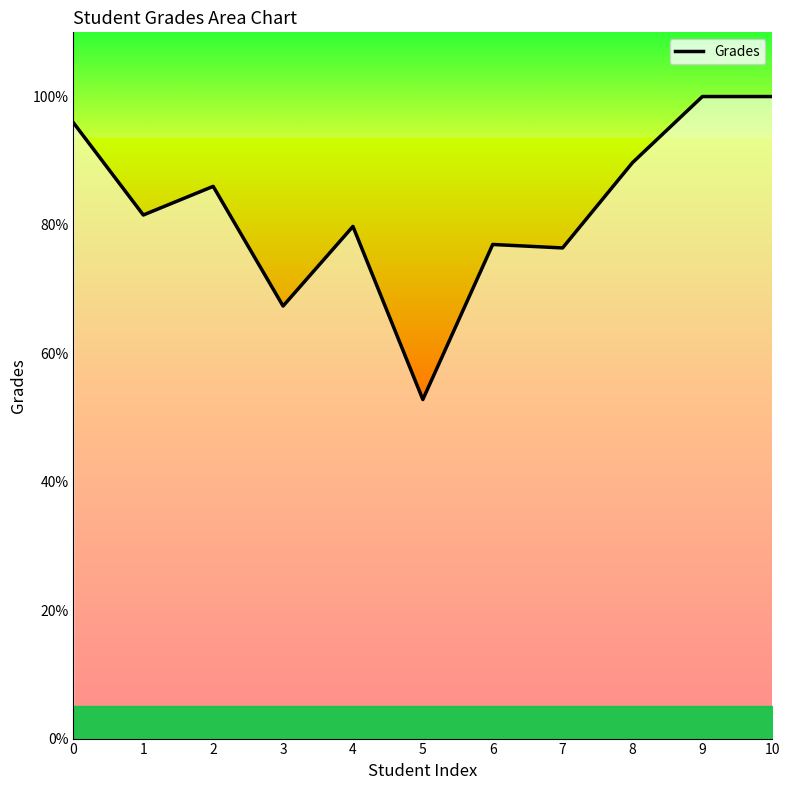

Approximately how many times larger is the value at 4 compared to 2?

0.9